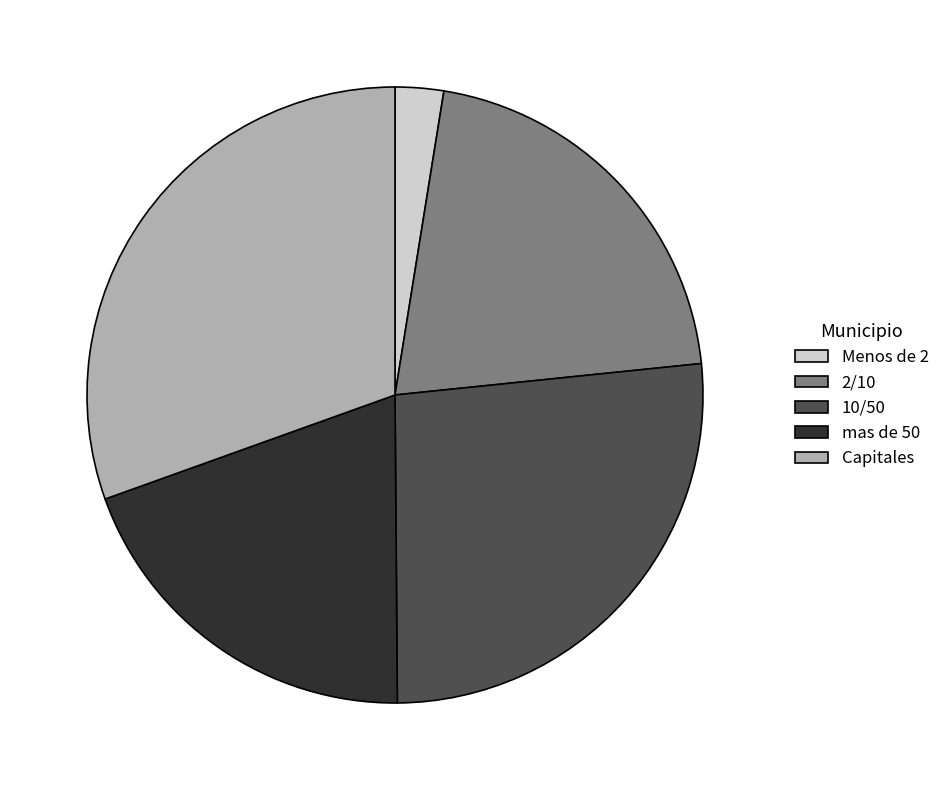

How many slices are in this pie chart?

5